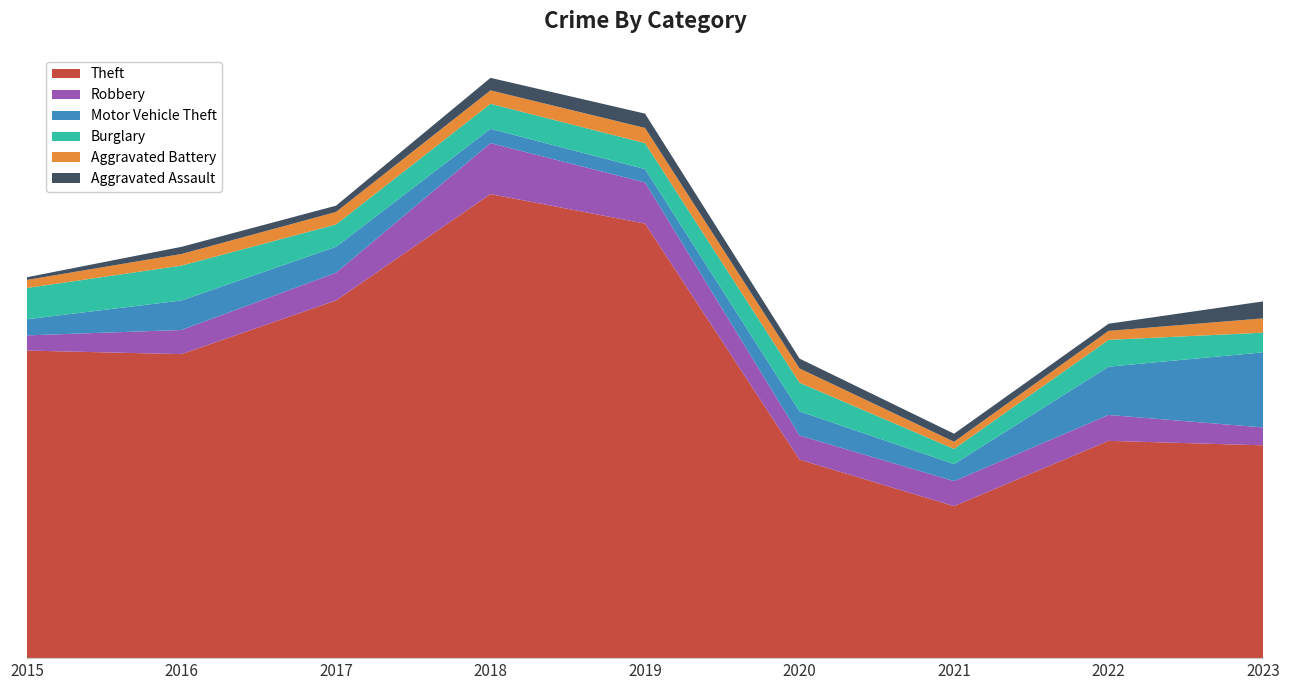

Reading left to right, what are all the values shown in this chart?

Theft: 2015=344	2016=340	2017=400	2018=519	2019=486	2020=222	2021=170	2022=243	2023=238
Robbery: 2015=17	2016=27	2017=31	2018=57	2019=46	2020=27	2021=28	2022=29	2023=20
Motor Vehicle Theft: 2015=18	2016=33	2017=29	2018=16	2019=15	2020=27	2021=19	2022=54	2023=84
Burglary: 2015=35	2016=39	2017=25	2018=28	2019=29	2020=32	2021=17	2022=30	2023=22
Aggravated Battery: 2015=9	2016=13	2017=14	2018=15	2019=17	2020=16	2021=8	2022=10	2023=16
Aggravated Assault: 2015=3	2016=8	2017=7	2018=14	2019=16	2020=11	2021=9	2022=8	2023=19